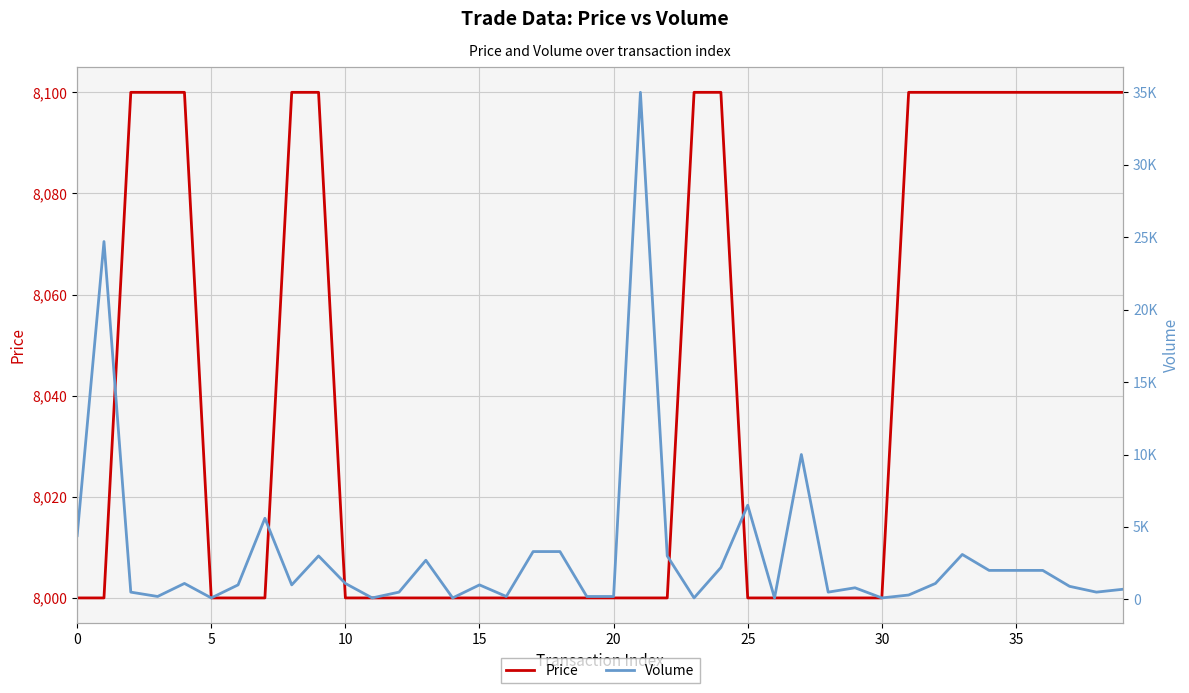

True or false: Volume has a value of 5316 at 18.

False